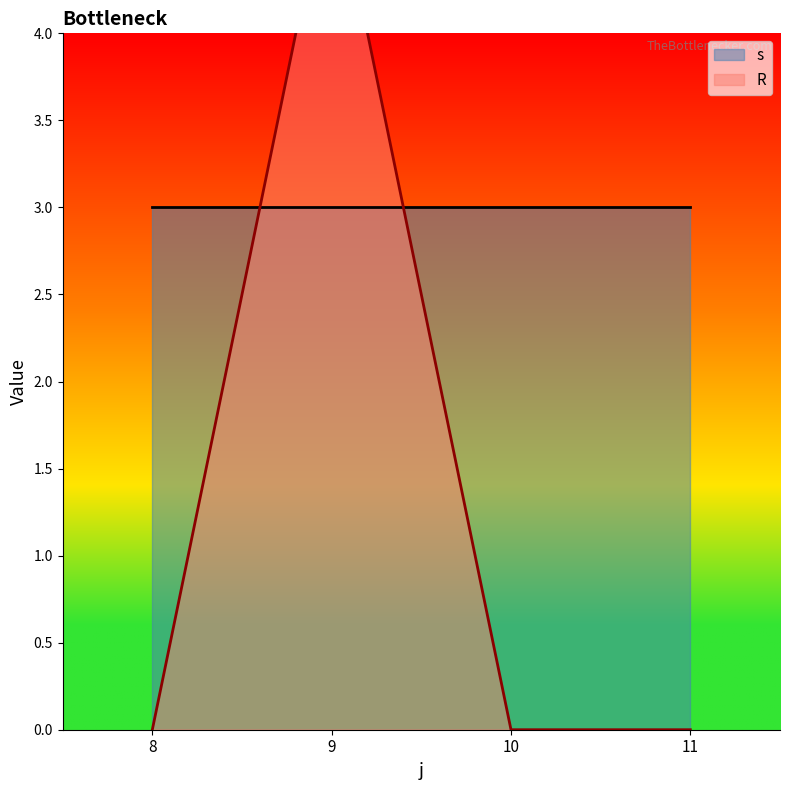

Which series has the largest total across all categories?

s